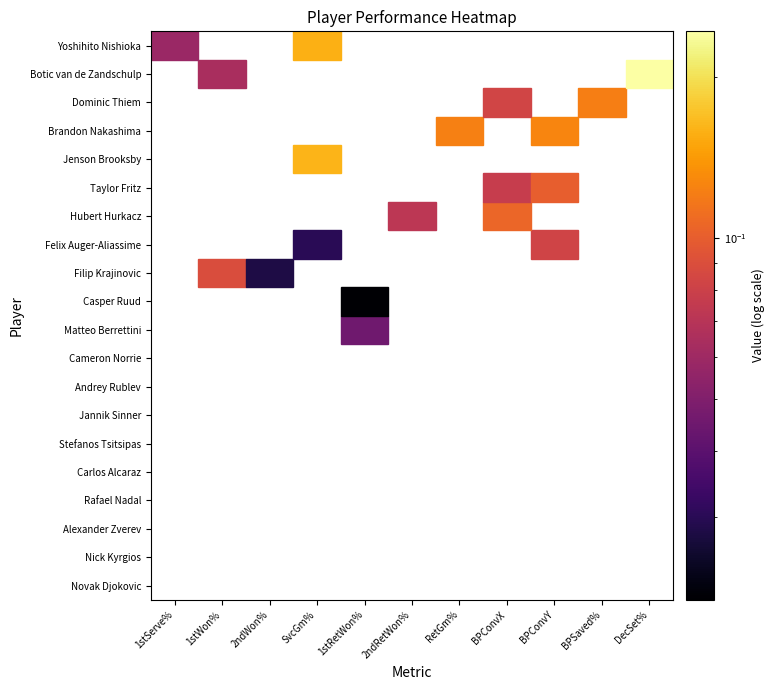

What is the total value across all series at 11?

0.1